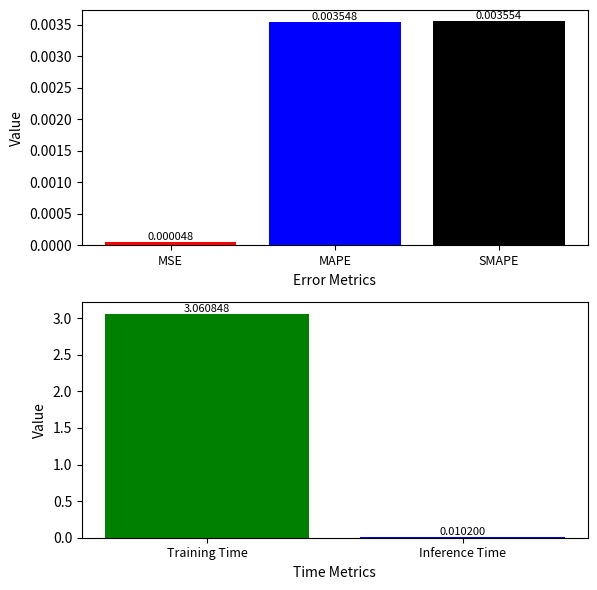

Rank the categories by value from highest to lowest.

Training Time, Inference Time, SMAPE, MAPE, MSE